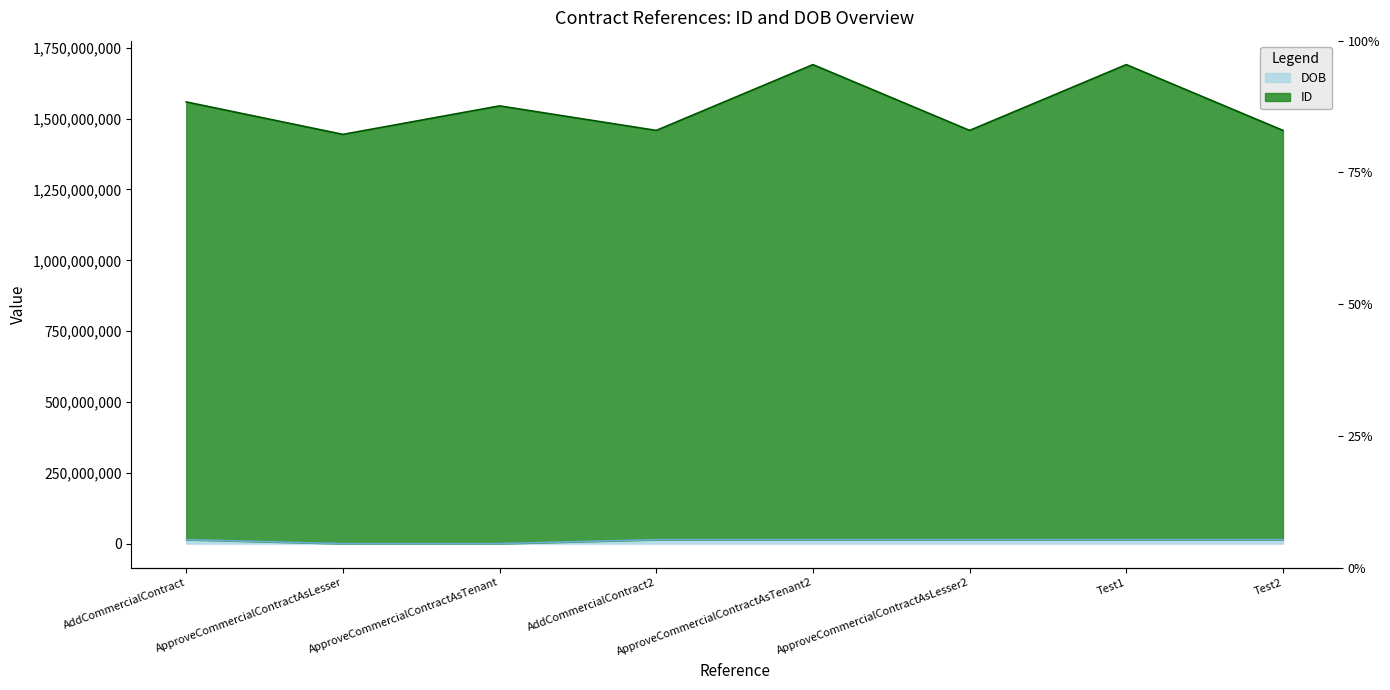

What is the maximum value for DOB?

14000101